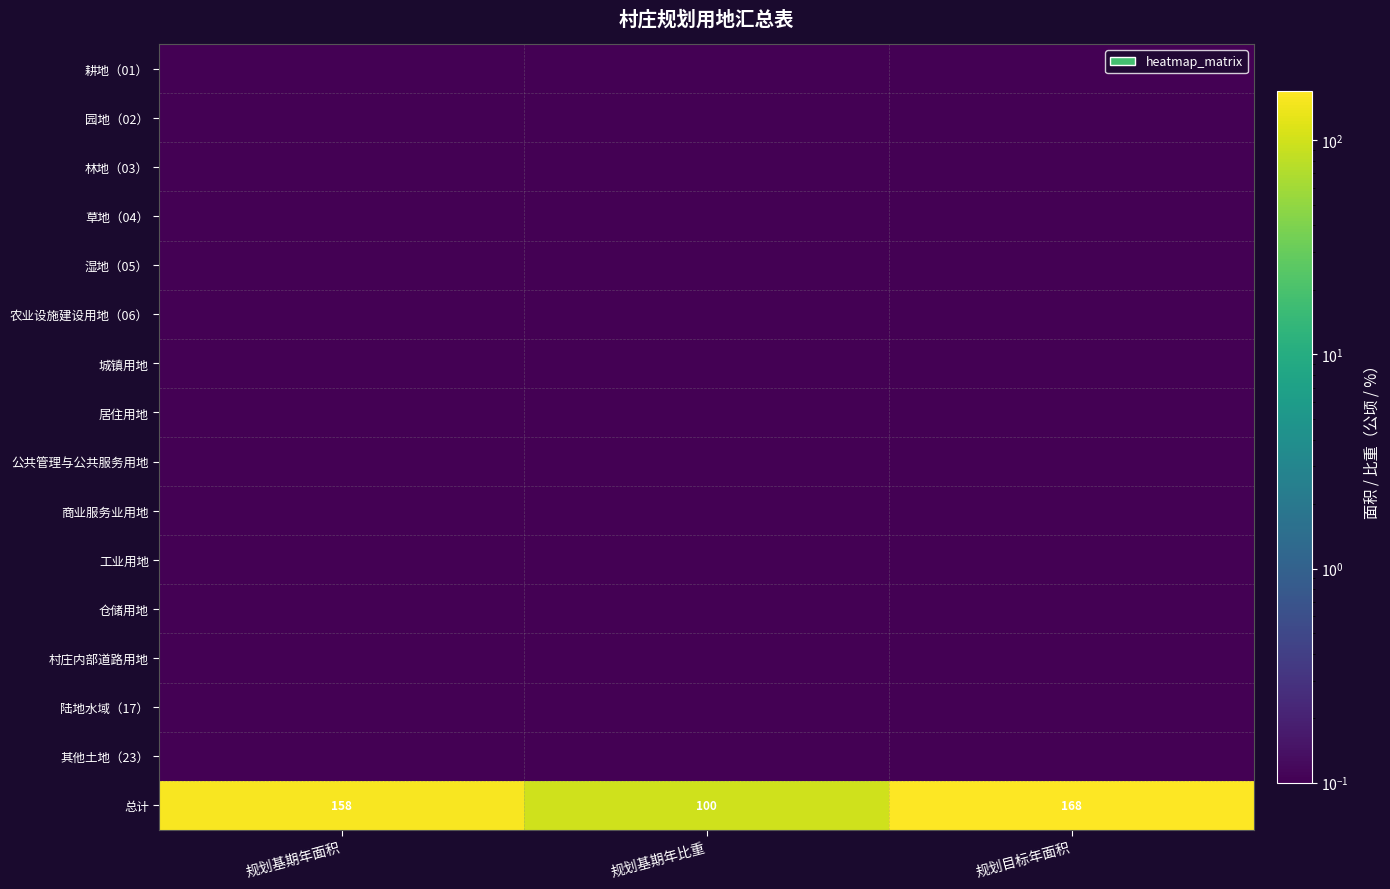

Which has a higher value, 规划基期年面积 or 规划基期年比重?

规划基期年面积